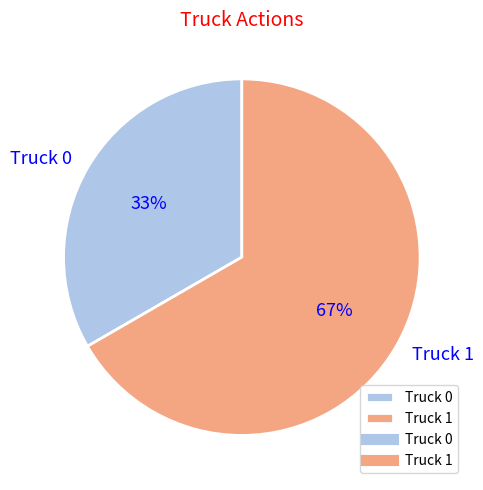

To the nearest percent, what is the combined percentage of Truck 0 and Truck 1?

100%